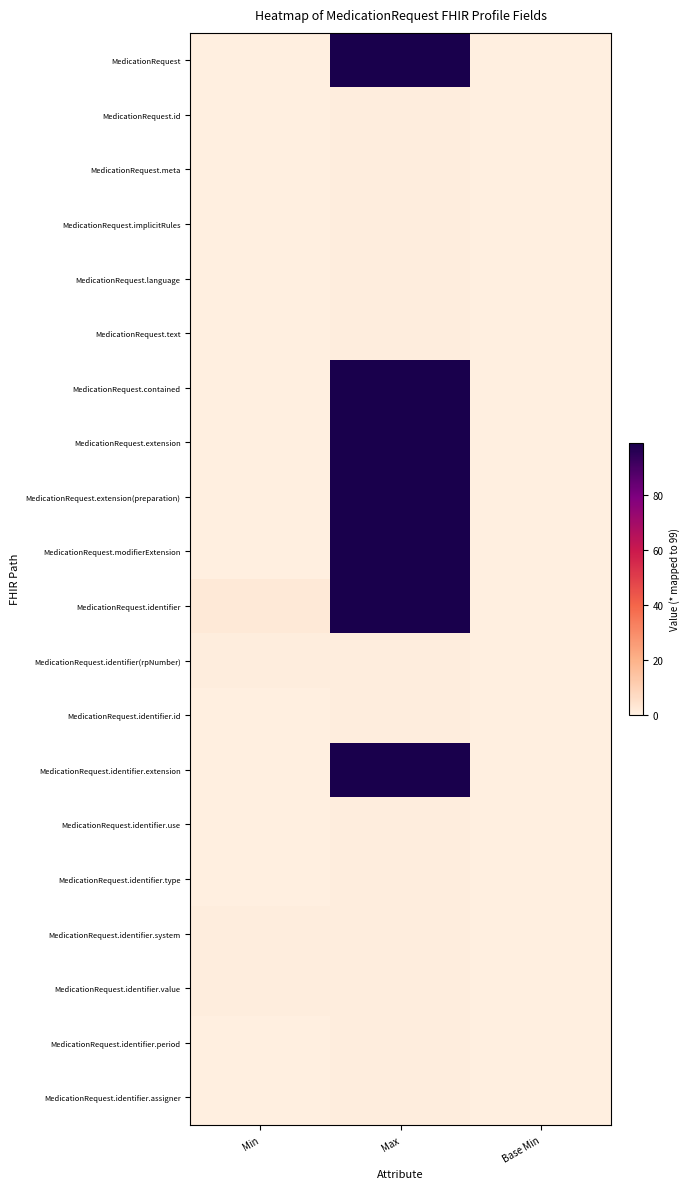

What is the total value across all series at Max?

706